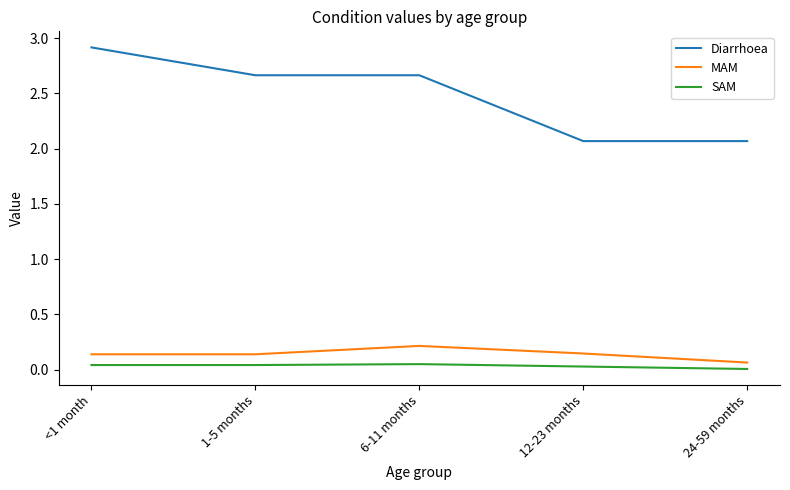

What is the difference between the highest and lowest values at <1 month?

2.9